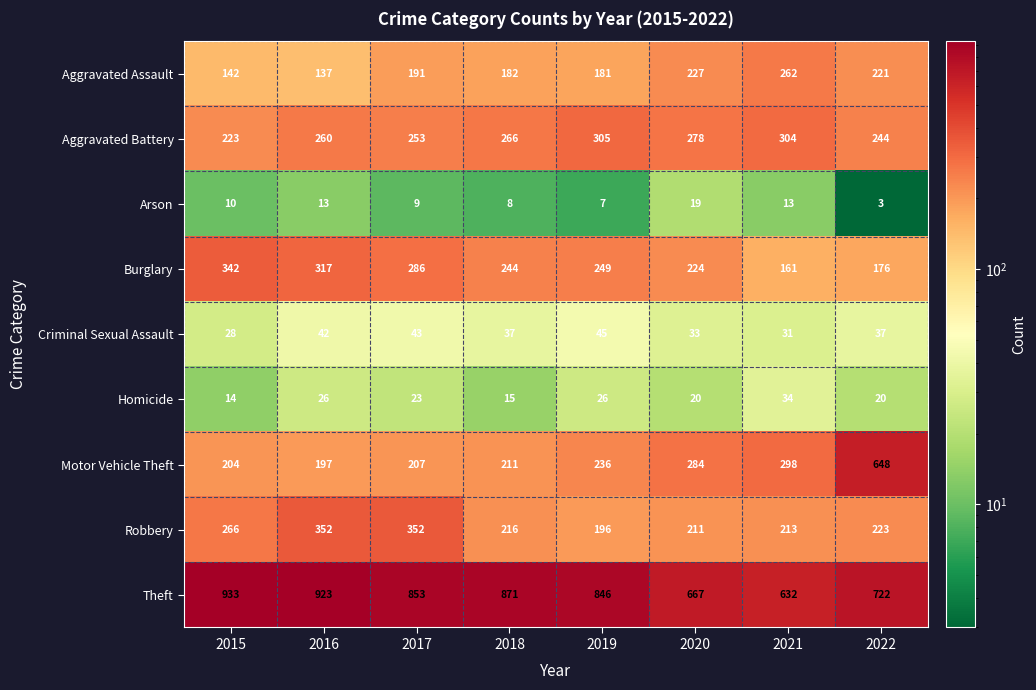

What is the total value across all series at 2016?

2267